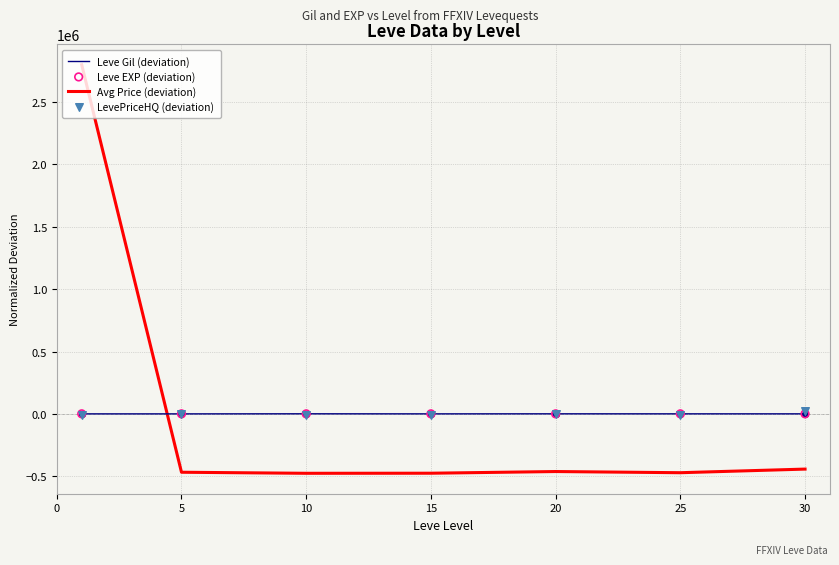

Which series has the widest spread of Y values?

Avg Price (deviation)